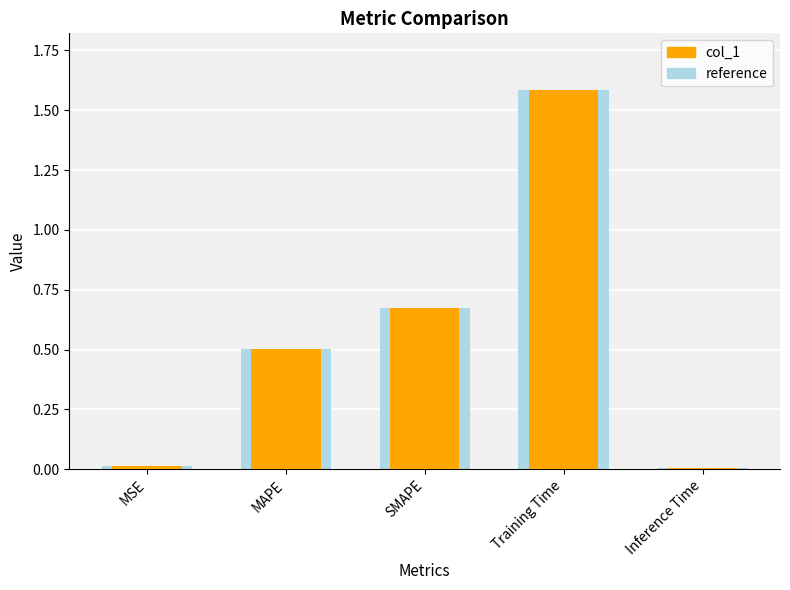

What is the difference between the maximum and minimum values?

1.6